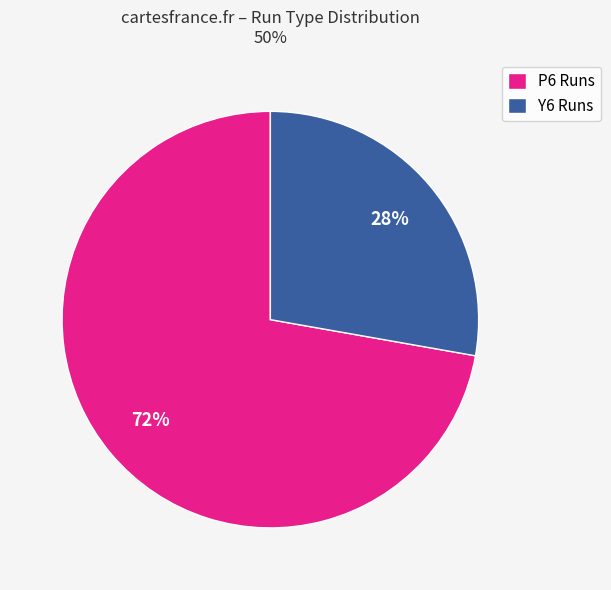

Which slice is the smallest?

Y6 Runs